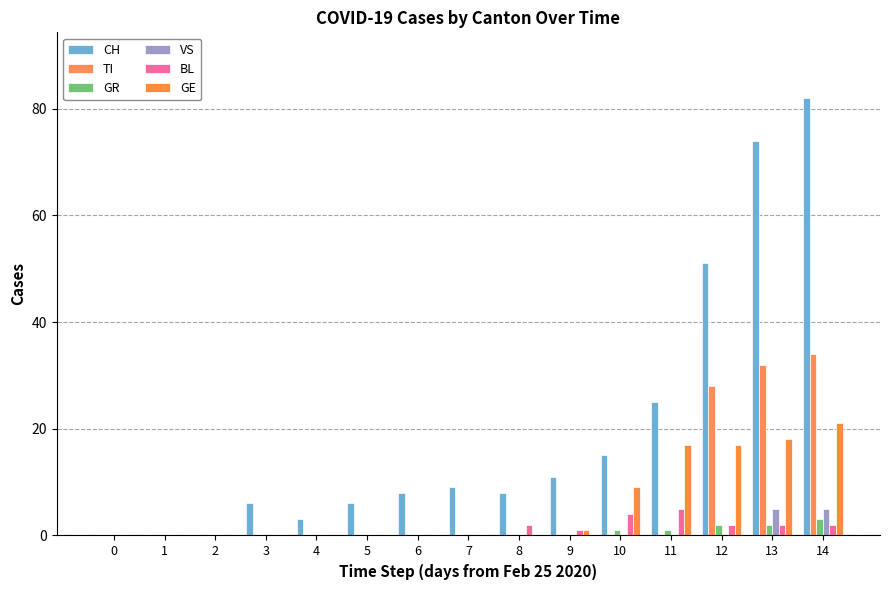

Between 10 and 2, which is larger?

10